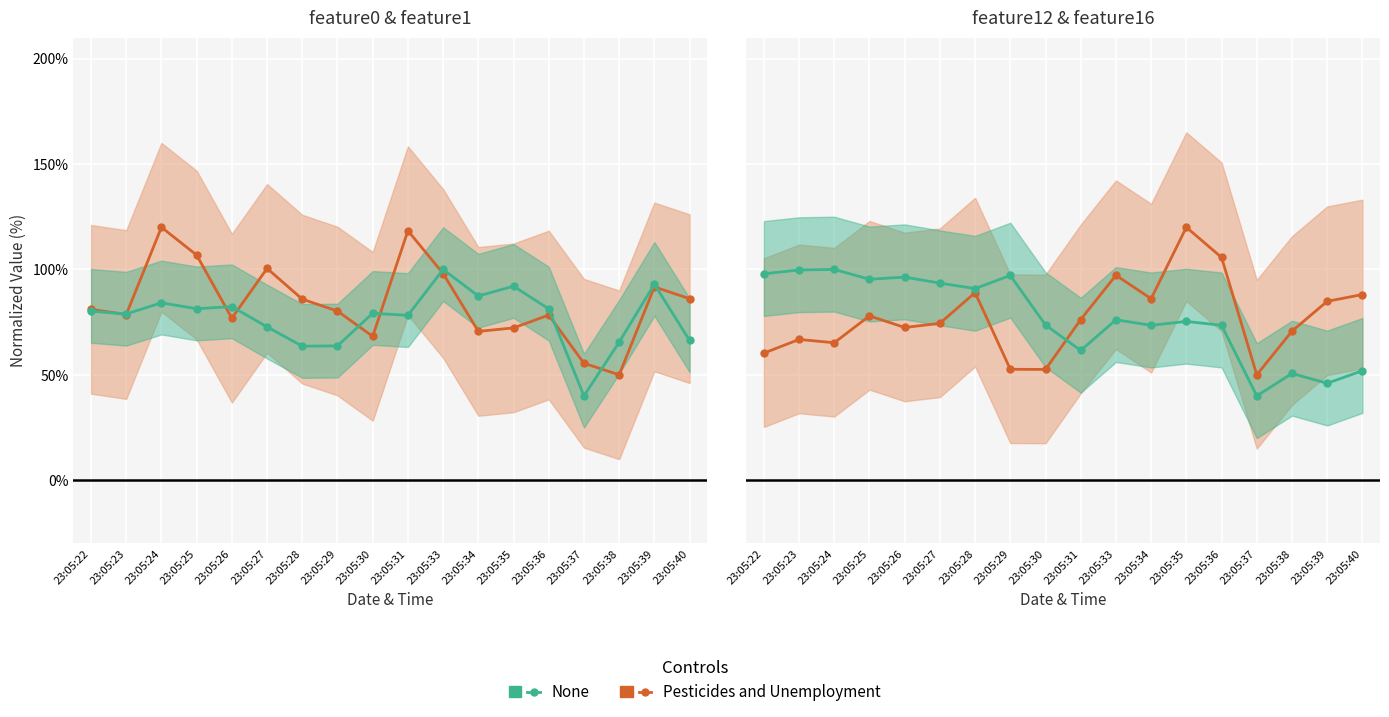

How many data points in None are above 76?

9